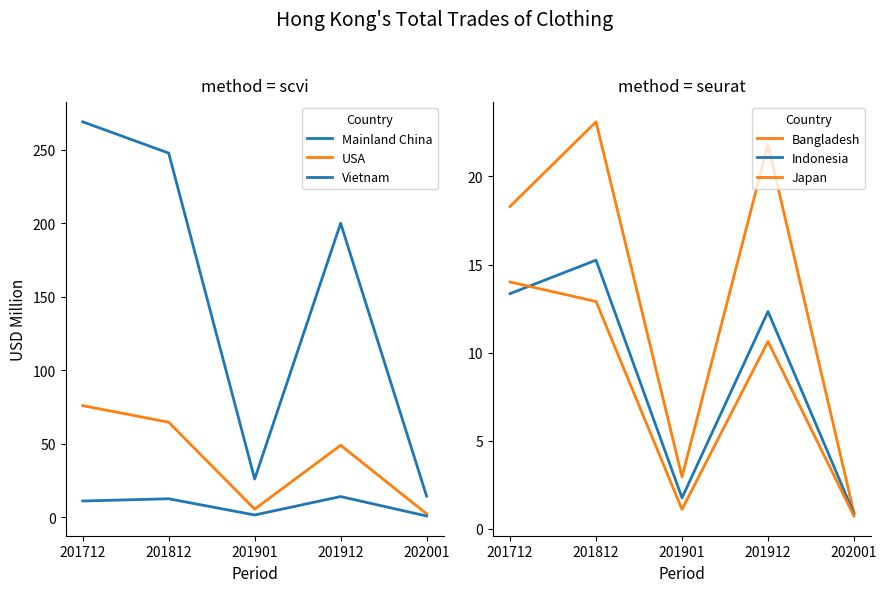

True or false: USA and Japan intersect in this chart.

False